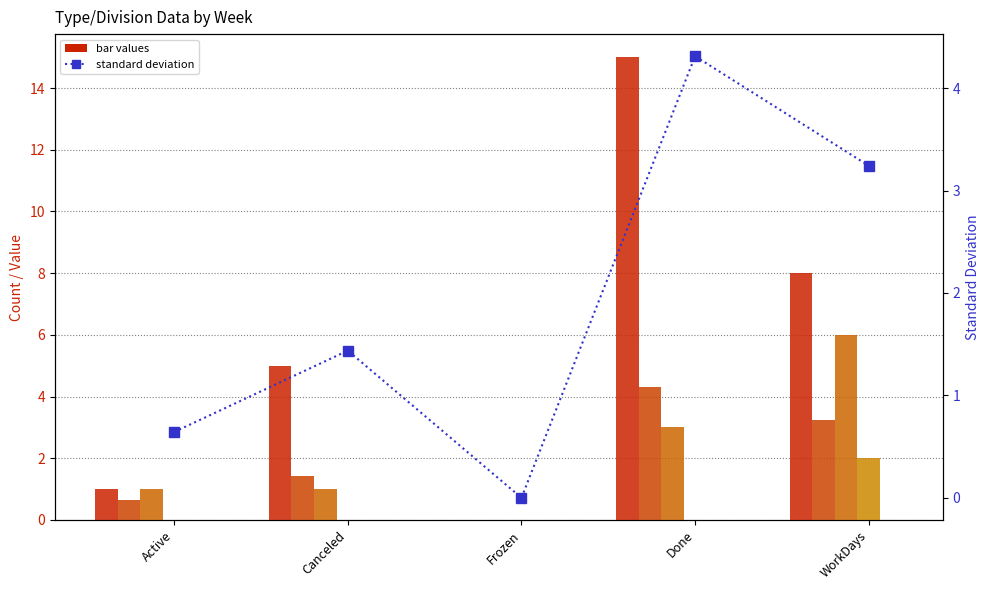

Which series changed the most between Canceled and WorkDays?

2020--01--07 2020--01--10